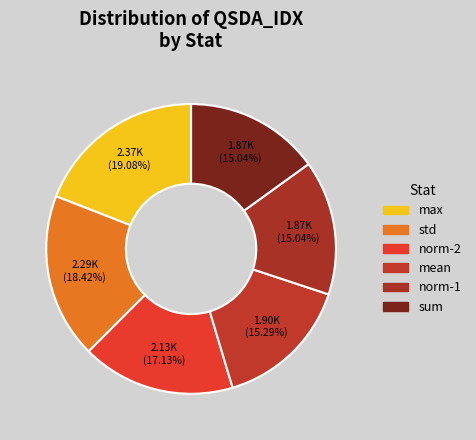

Is there any slice that represents more than half of the pie?

No